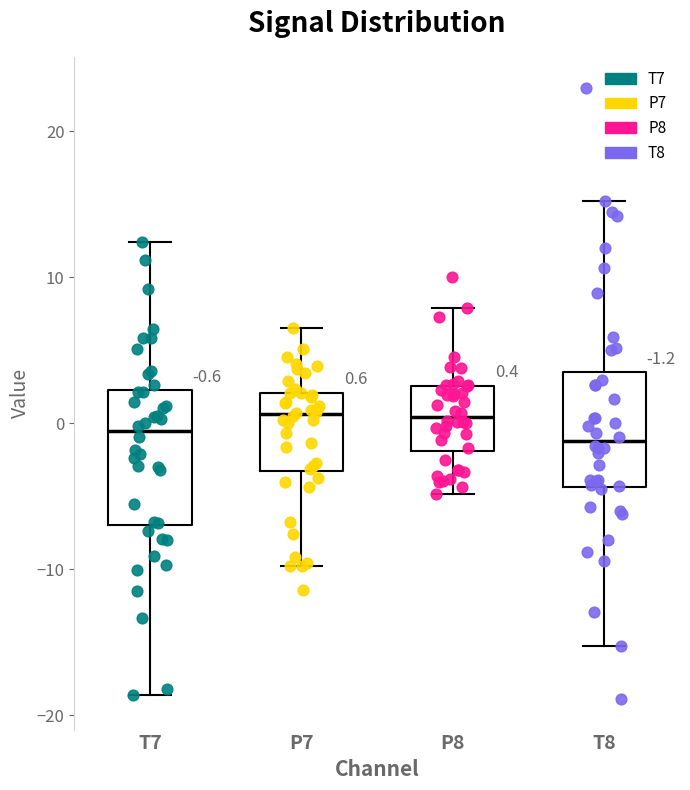

Comparing the boxes themselves (not the whiskers), which one is the tallest?

T7